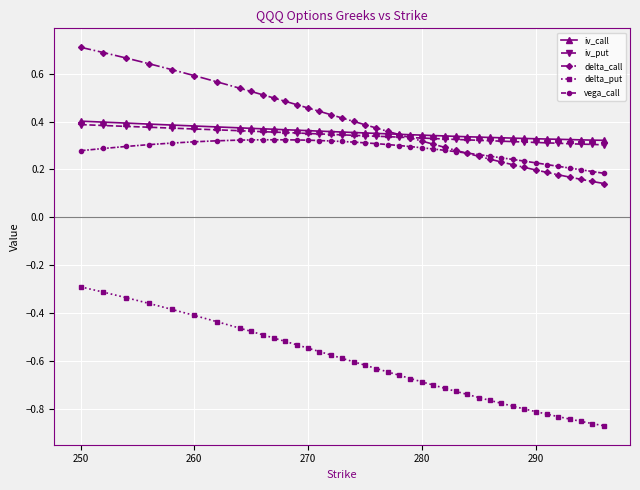

Which series has the largest range (max minus min)?

delta_put